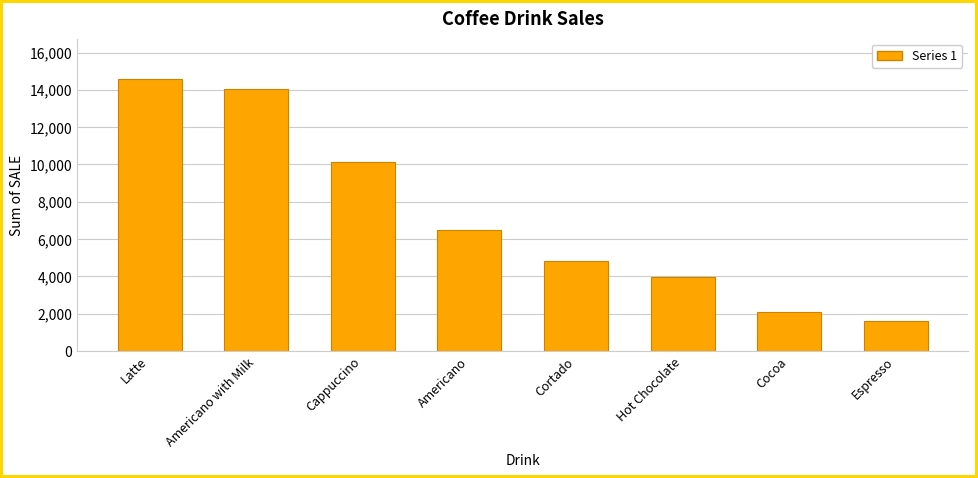

Does the chart contain any negative values?

No